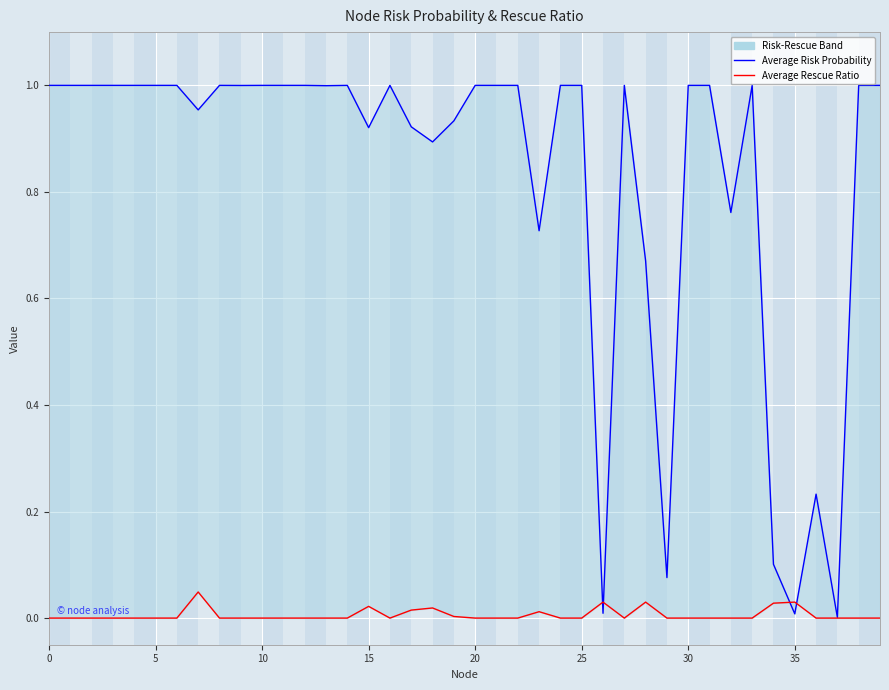

Rank the series by their average value, from lowest to highest.

Average Rescue Ratio, Average Risk Probability